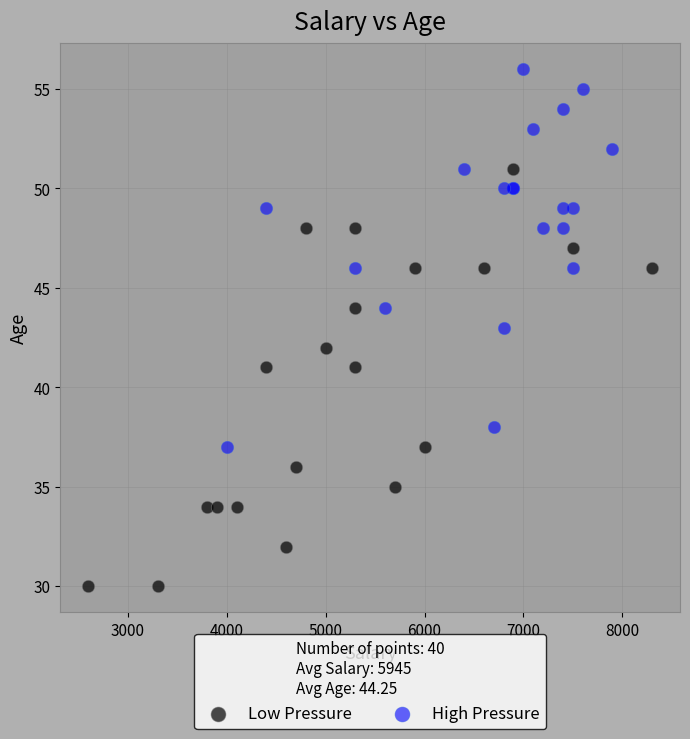

Which series contains the highest Y value?

High Pressure